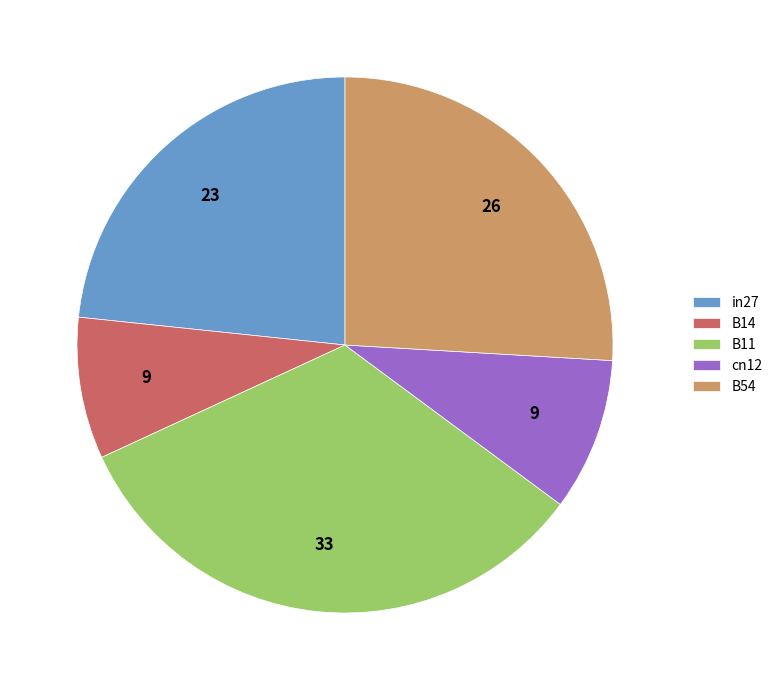

Does any single category account for the majority?

No